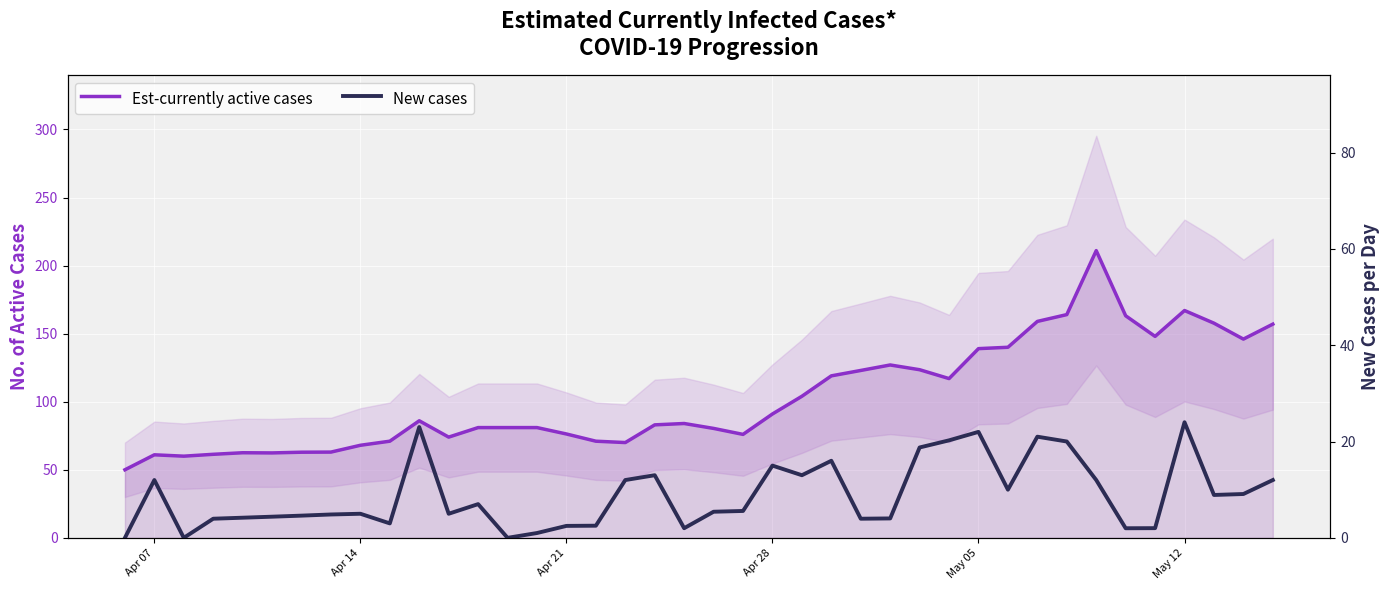

Is the value of Est-currently active cases at Apr 28 greater than the value of New cases at 11?

Yes